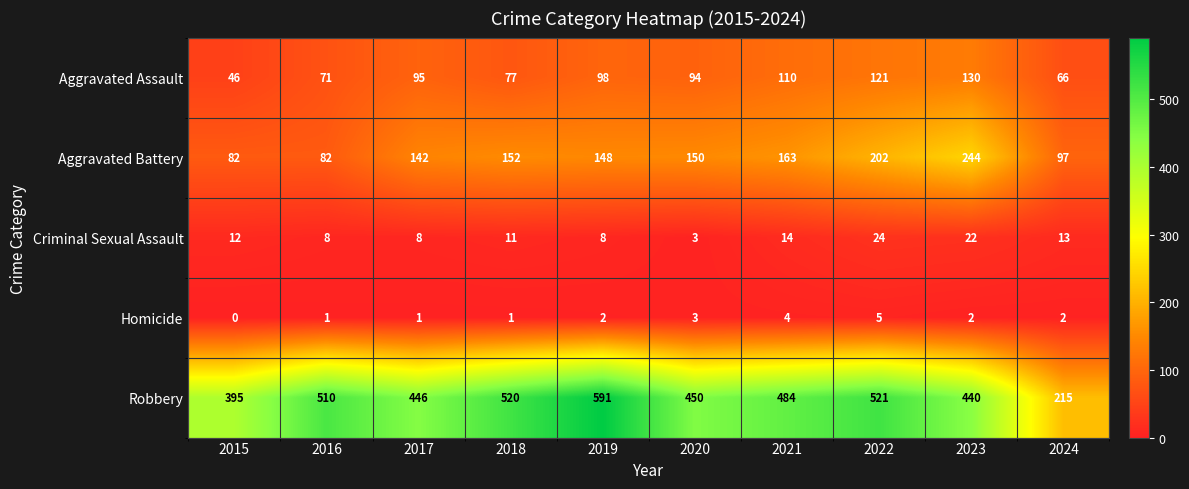

How many Homicide values are between 1 and 3?

7